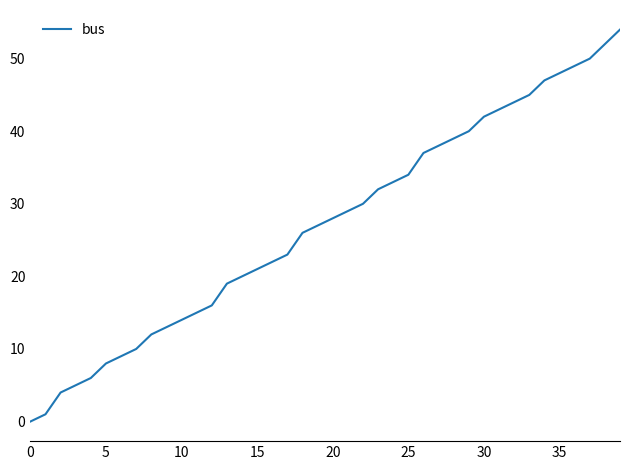

What is the difference between the maximum and minimum values?

54